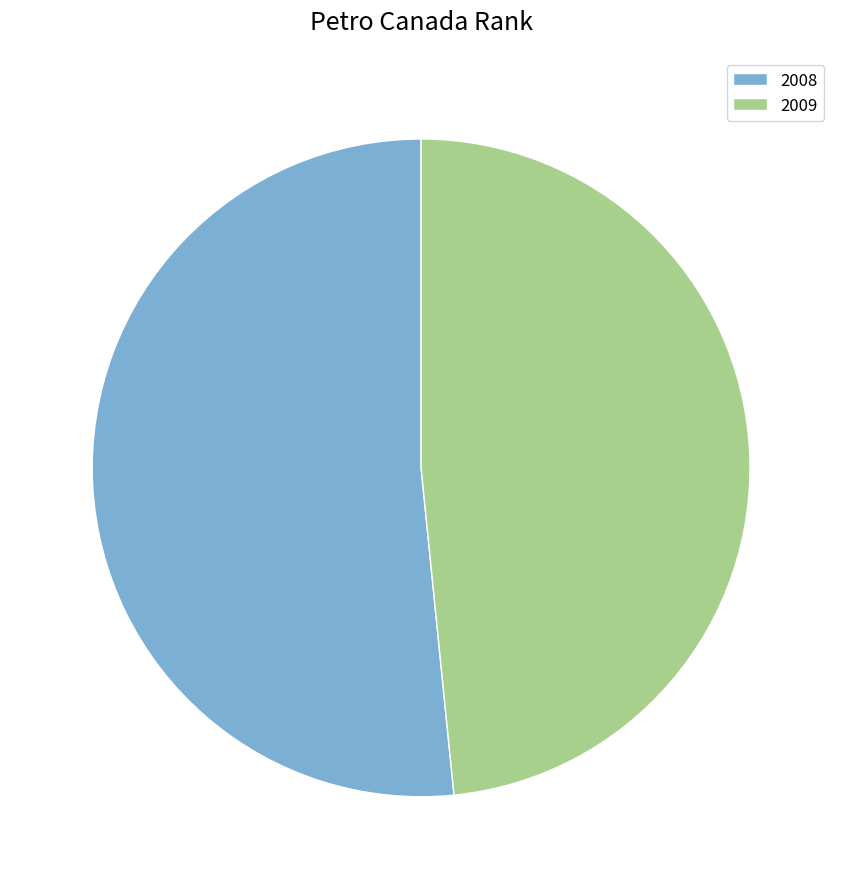

How many slices are in this pie chart?

2